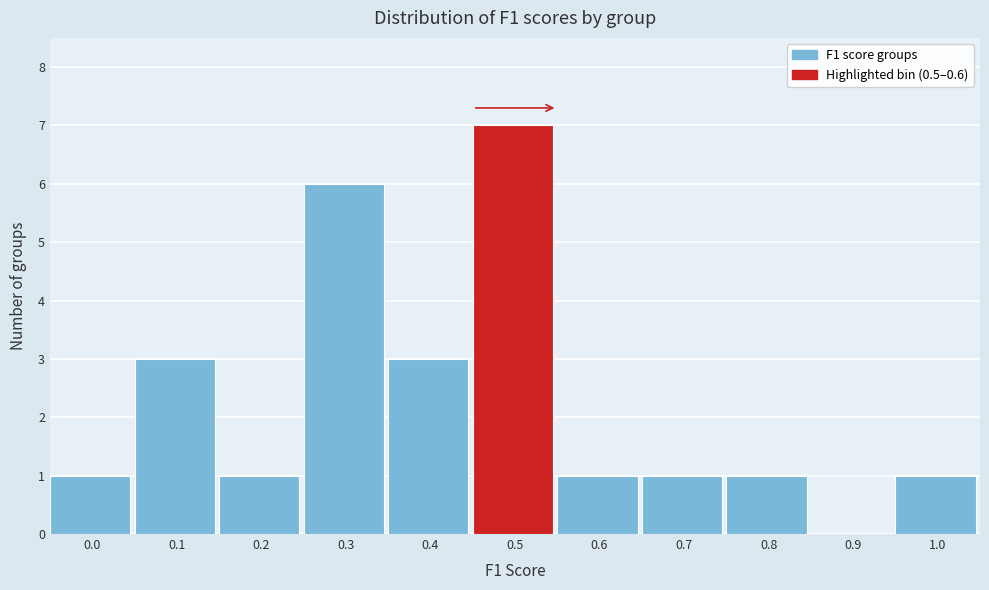

Reading right to left, list all the values displayed in this chart.

1.0=1	0.9=0	0.8=1	0.7=1	0.6=1	0.5=7	0.4=3	0.3=6	0.2=1	0.1=3	0.0=1